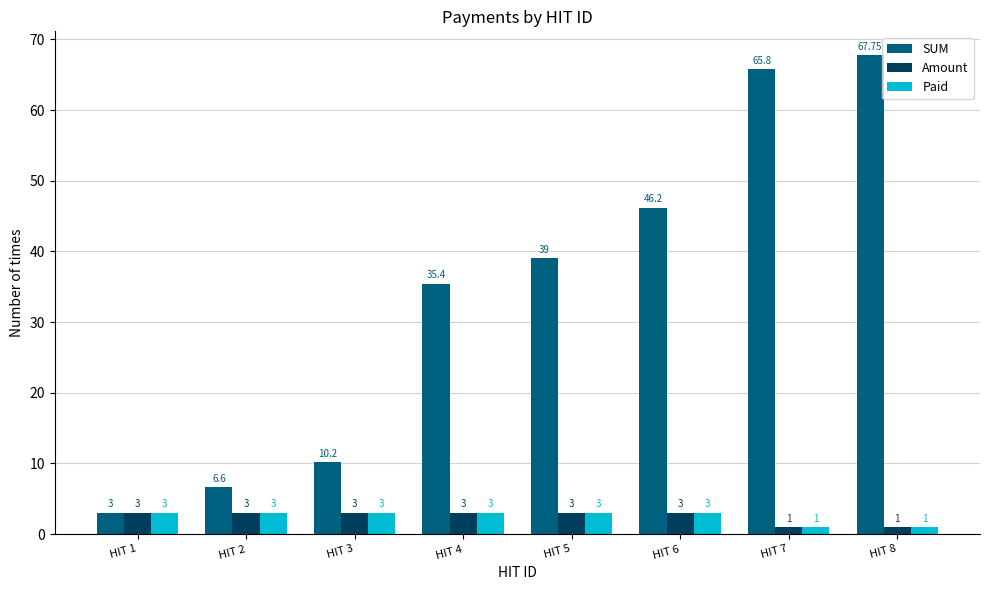

What are all the series names shown in the legend?

SUM, Amount, Paid